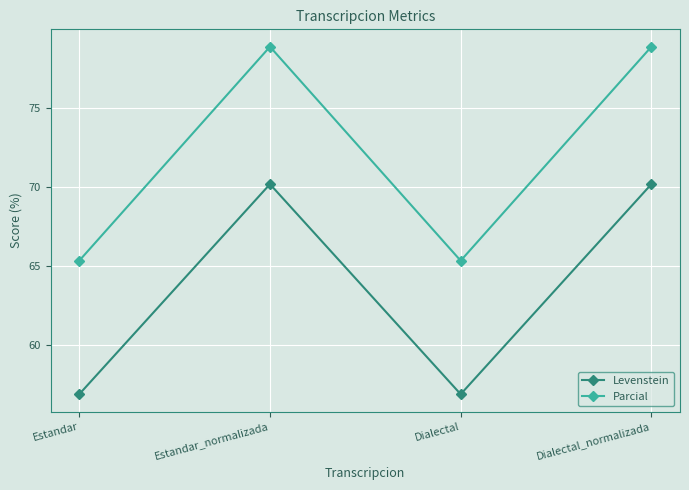

How many lines are shown in the chart?

2